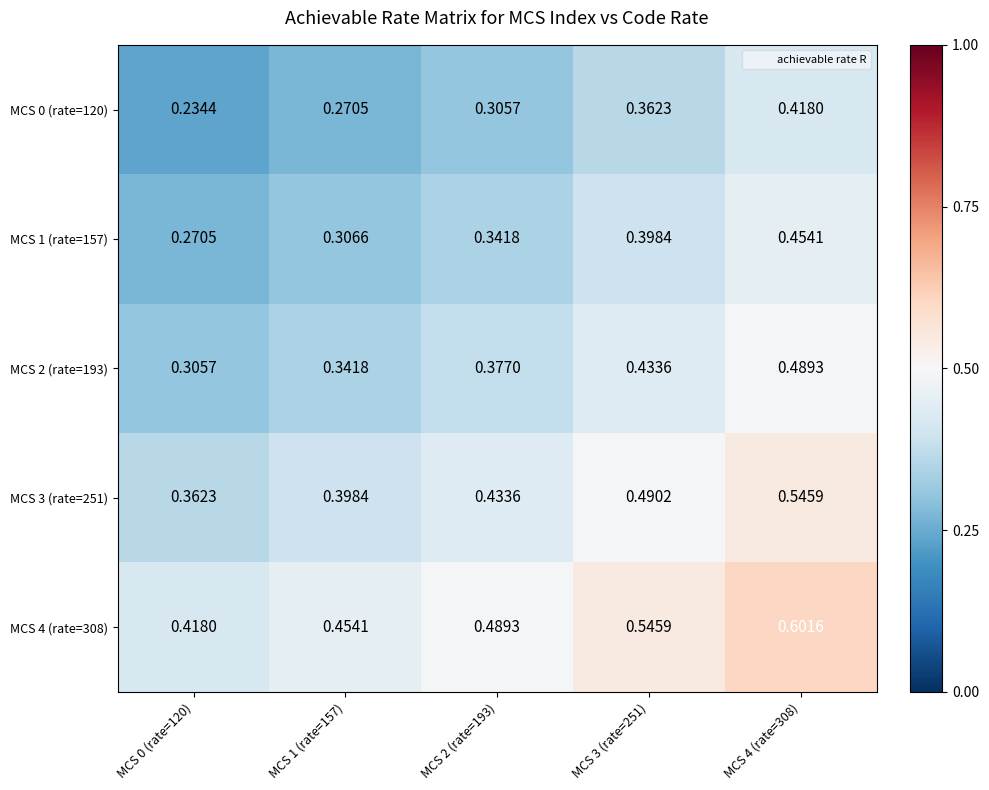

Is the value of MCS 4 (rate=308) at MCS 3 (rate=251) greater than the value of MCS 1 (rate=157) at MCS 2 (rate=193)?

Yes